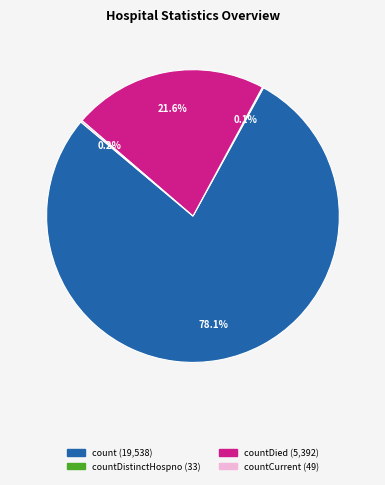

What is the largest slice in the pie chart?

count